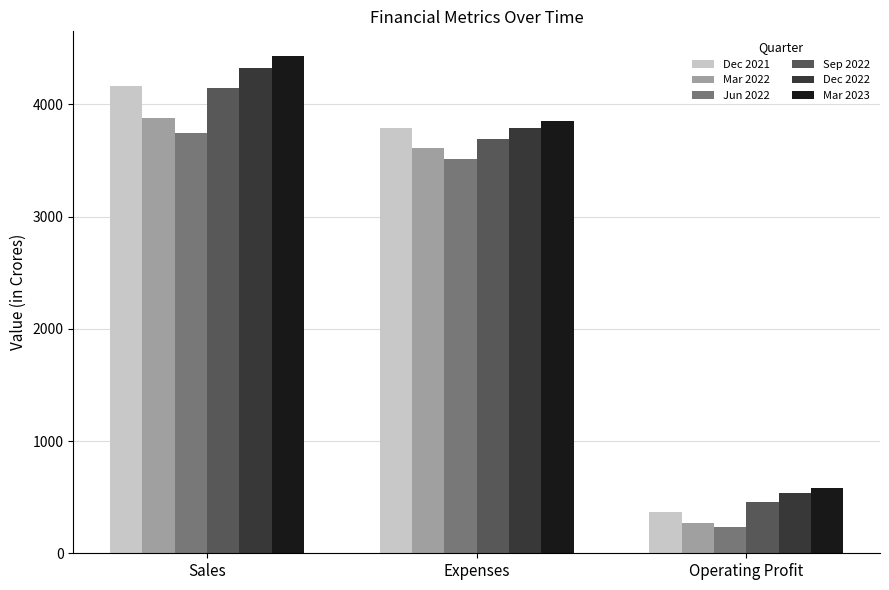

What is the spread (max minus min) of values at Operating Profit?

346